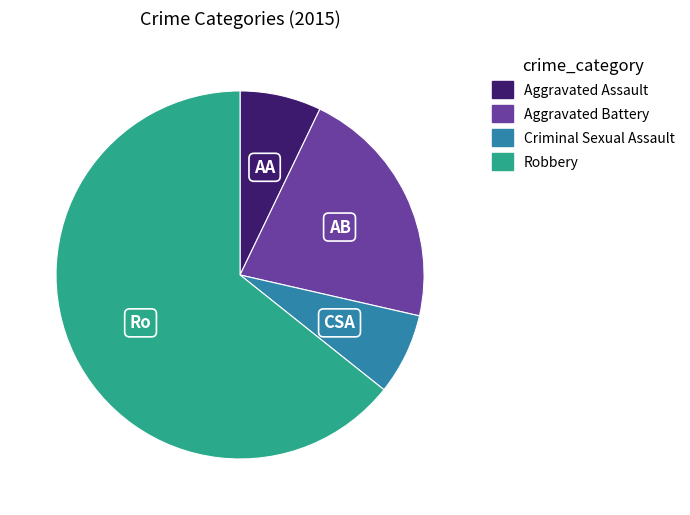

Is the sum of Aggravated Battery and Robbery greater than half?

Yes